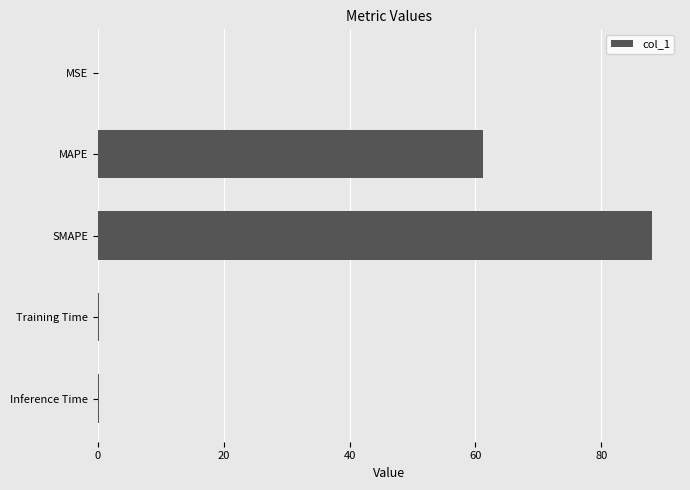

What is the sum of all values?

149.6